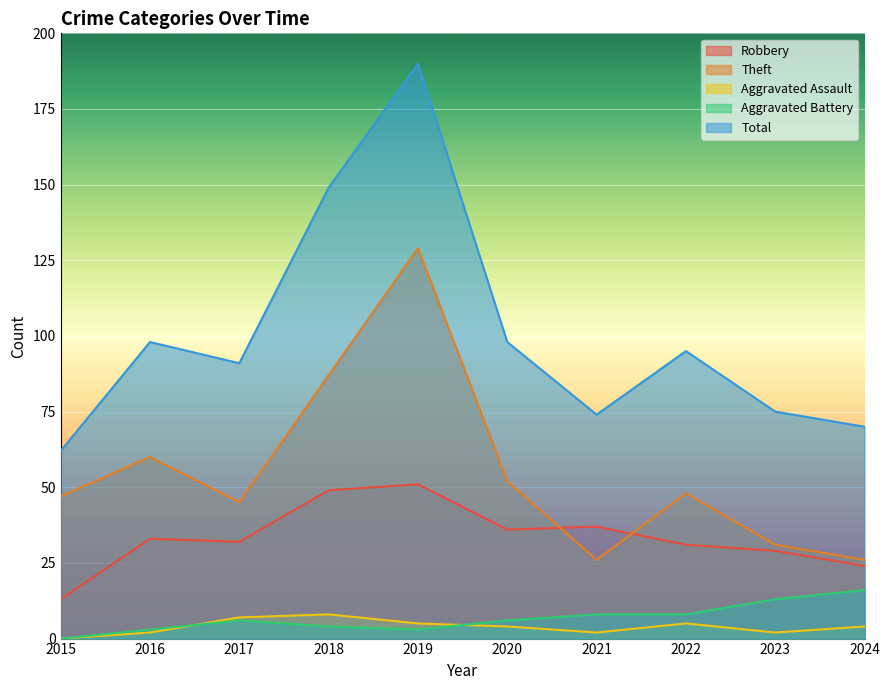

What is the difference between the maximum and second lowest values in the Total series?

120